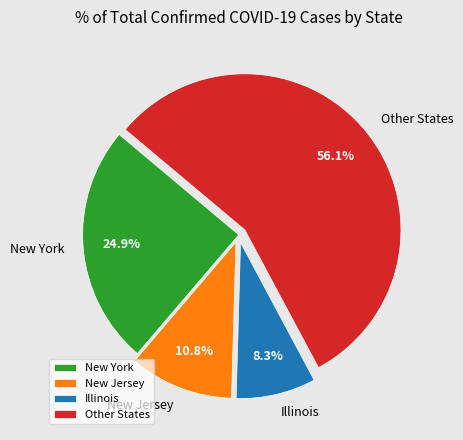

What percentage is the New Jersey slice, to the nearest percent?

11%